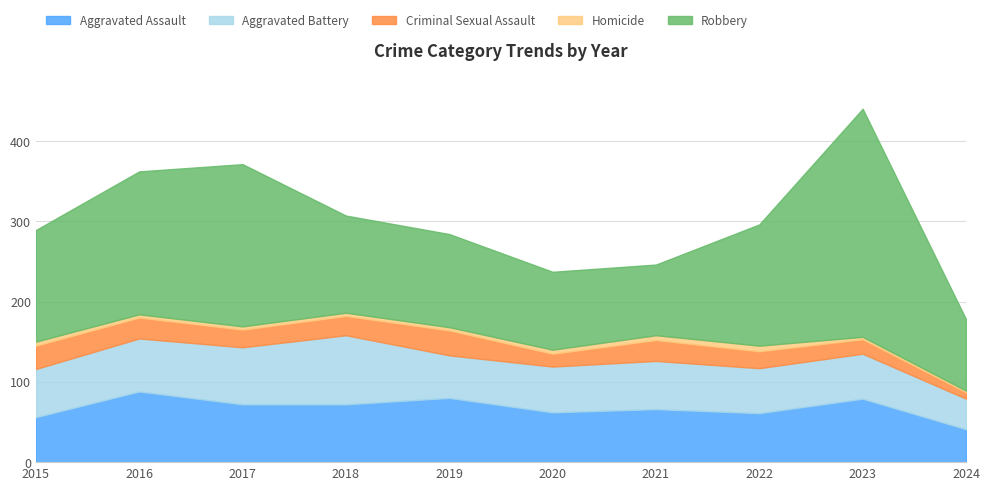

True or false: Criminal Sexual Assault has more than 0 points higher than both neighbors.

True